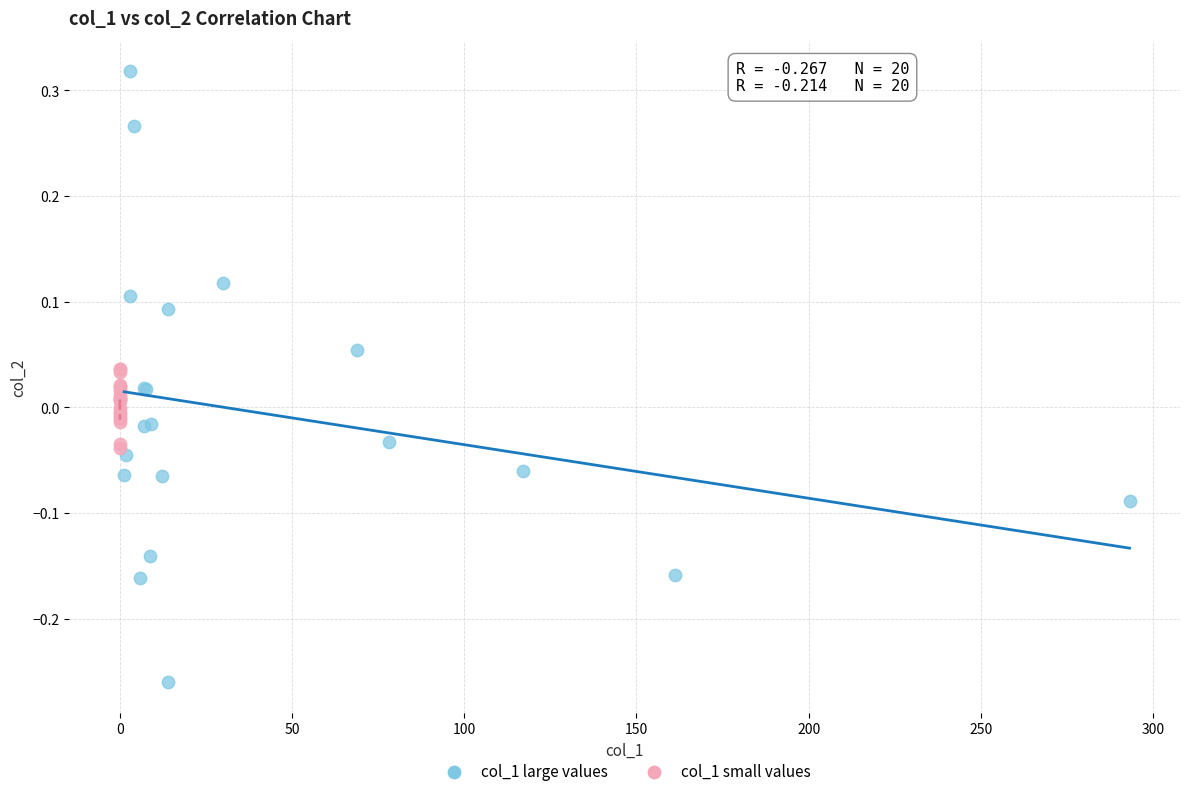

What are all the series names shown in the legend?

col_1 large values, col_1 small values